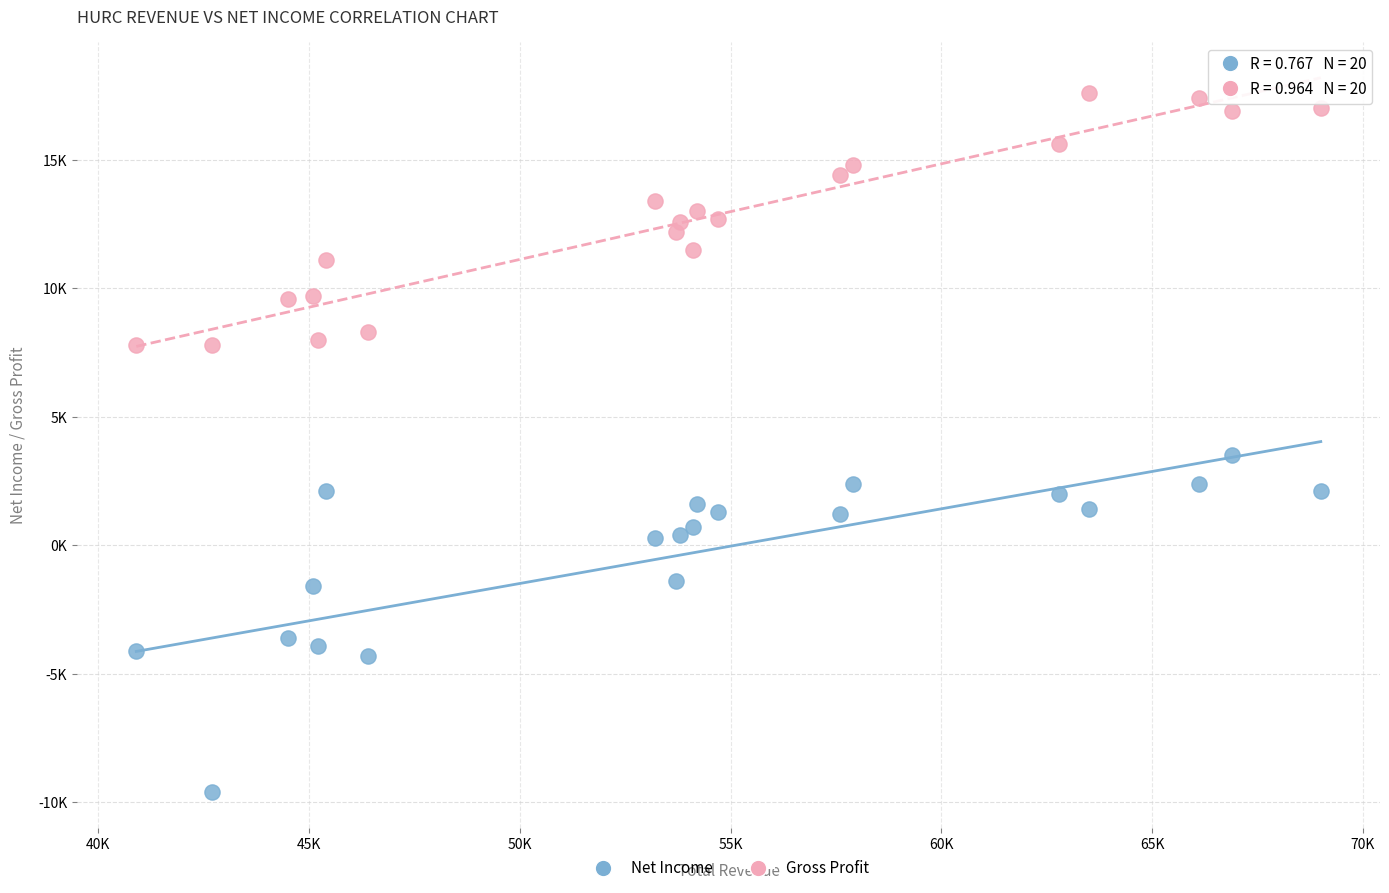

What are all the series names shown in the legend?

Net Income, Gross Profit